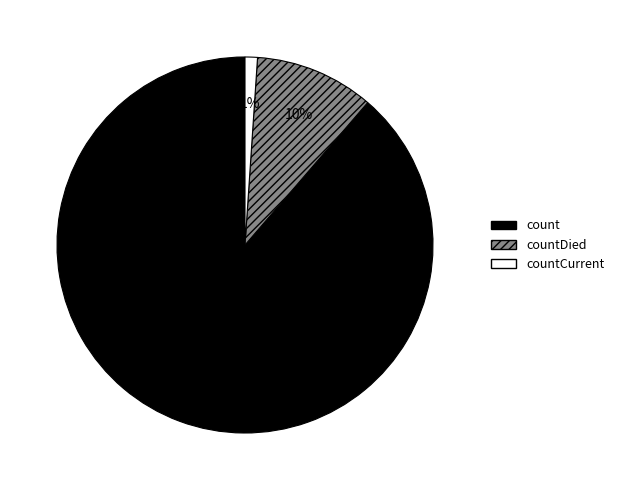

Which has a higher value, countCurrent or countDied?

countDied